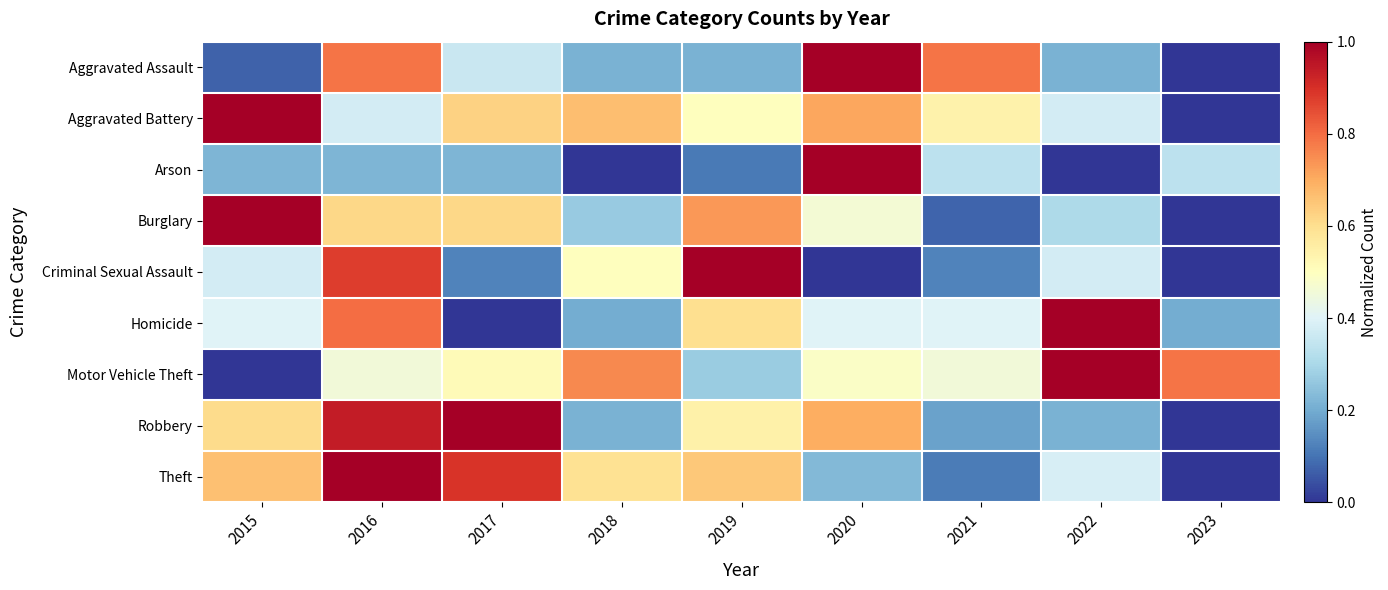

Between 2023 and 2015, which is larger?

2015